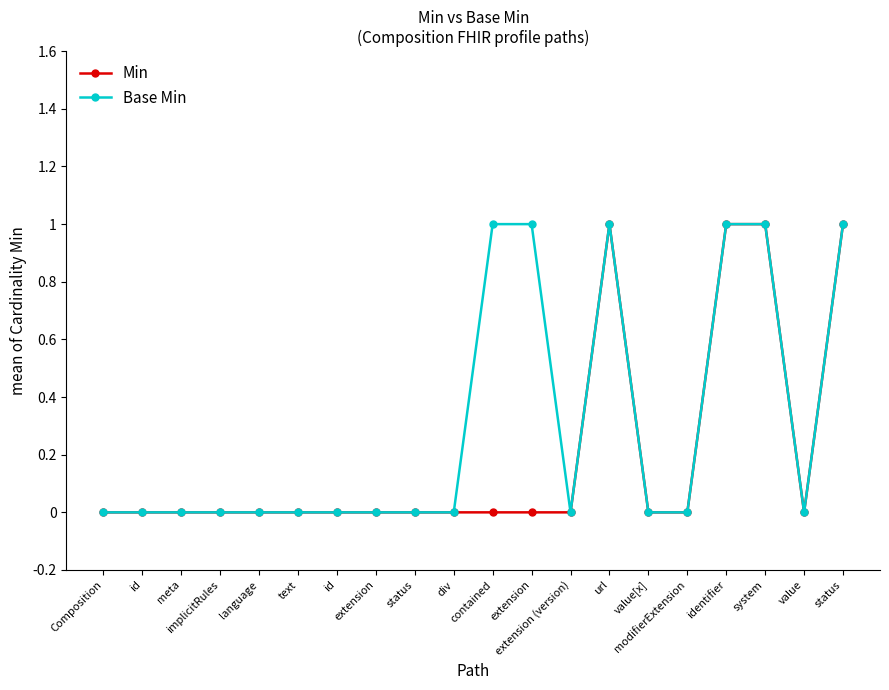

At how many categories does at least one series exceed 0?

6